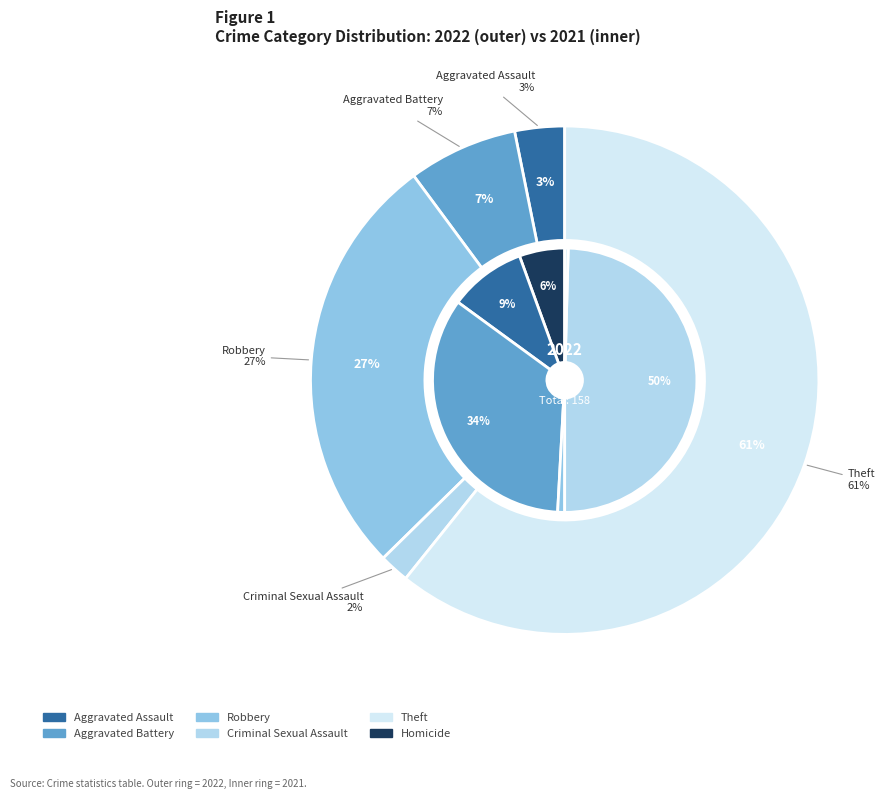

Count the number of slices in the pie.

6